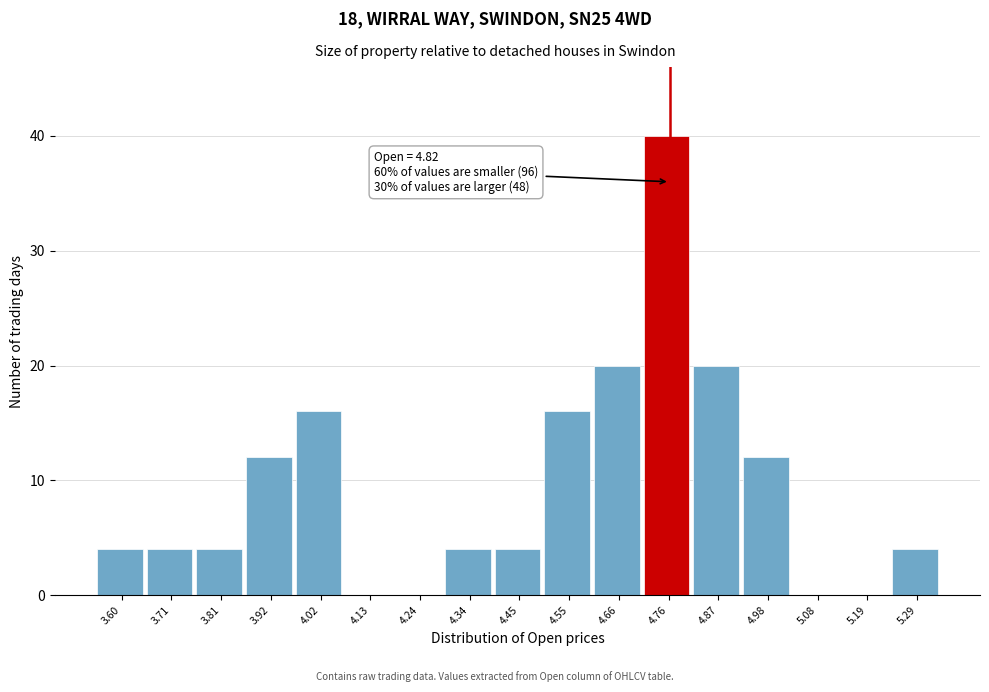

Reading right to left, extract all data points from this chart.

5.29=4	5.19=0	5.08=0	4.98=12	4.87=20	4.76=40	4.66=20	4.55=16	4.45=4	4.34=4	4.24=0	4.13=0	4.02=16	3.92=12	3.81=4	3.71=4	3.60=4